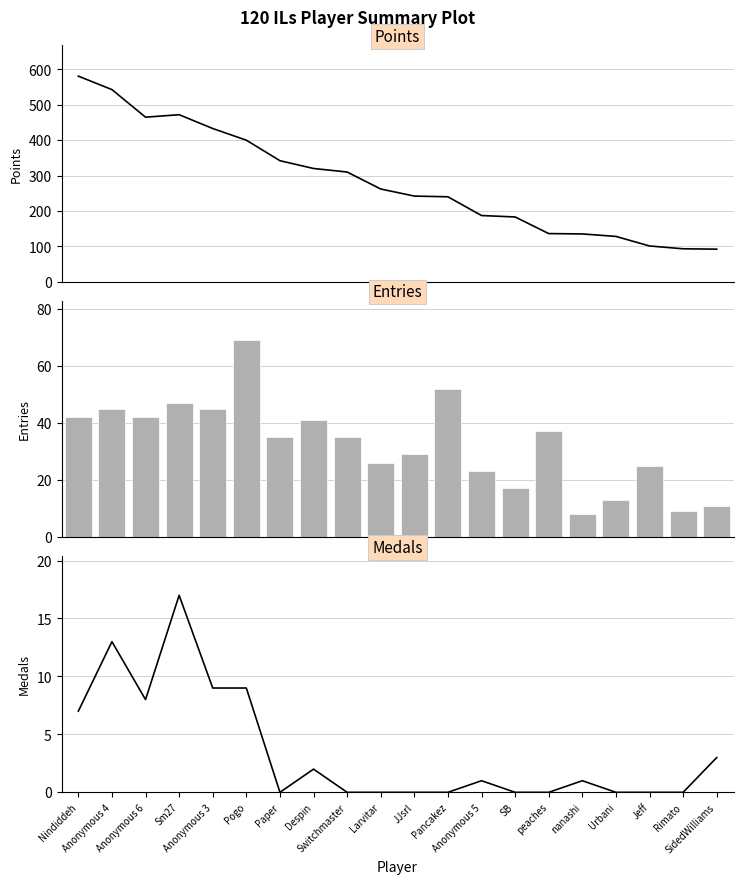

What is the label of the 9th bar from the right?

Pancakez